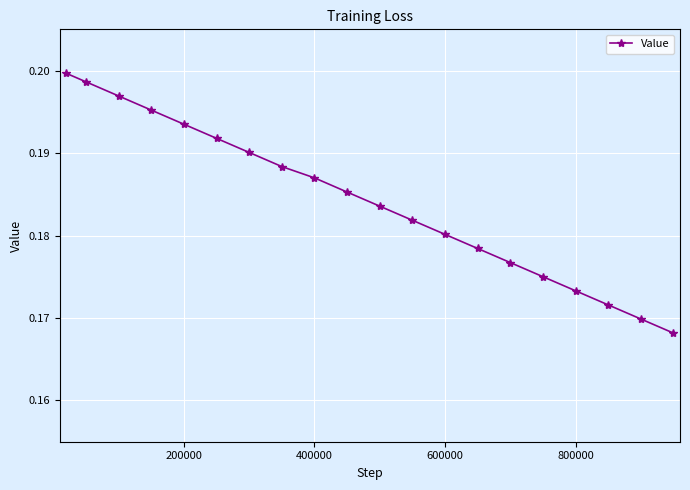

What is the sum of all values?

3.7